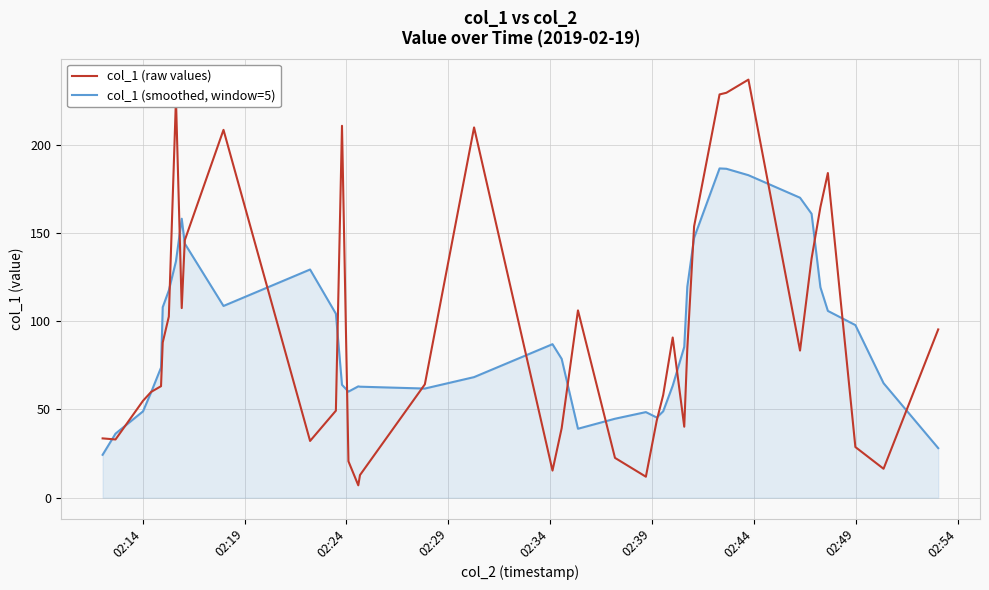

What is the maximum value shown in the chart?

236.9